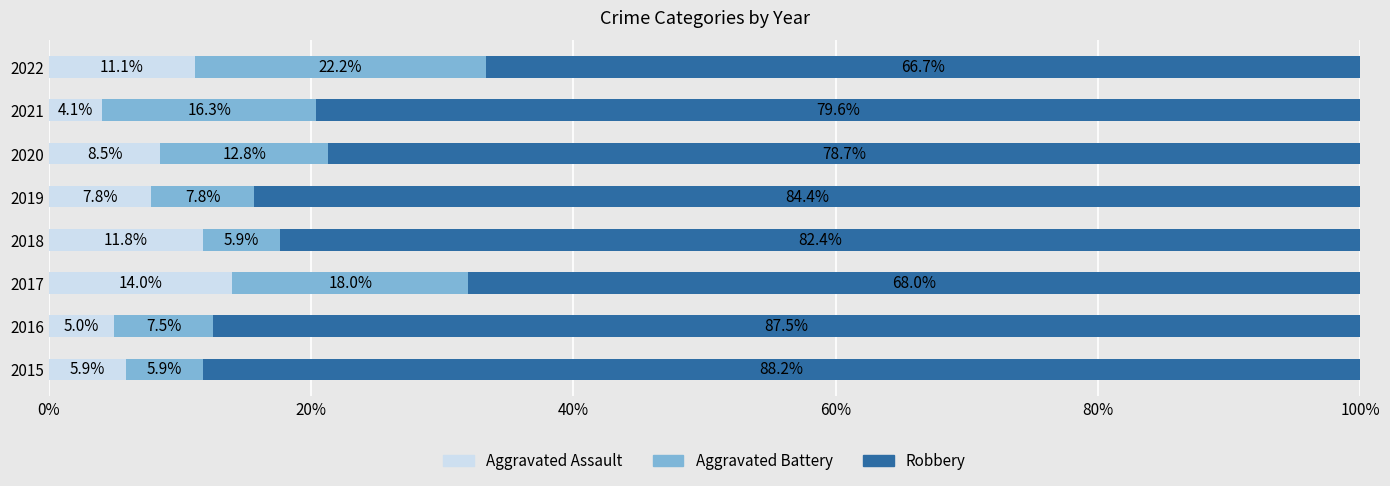

What is the total value across all series at 2019?

100.0